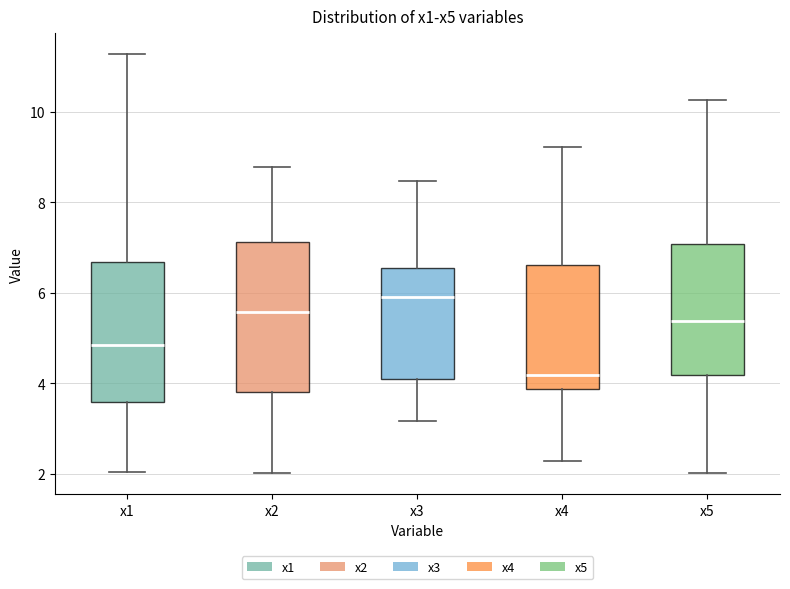

Where does the upper whisker of the box for x5 end on the y-axis? The values are not printed on the chart, so give them approximately, as read against the axis.

10.2